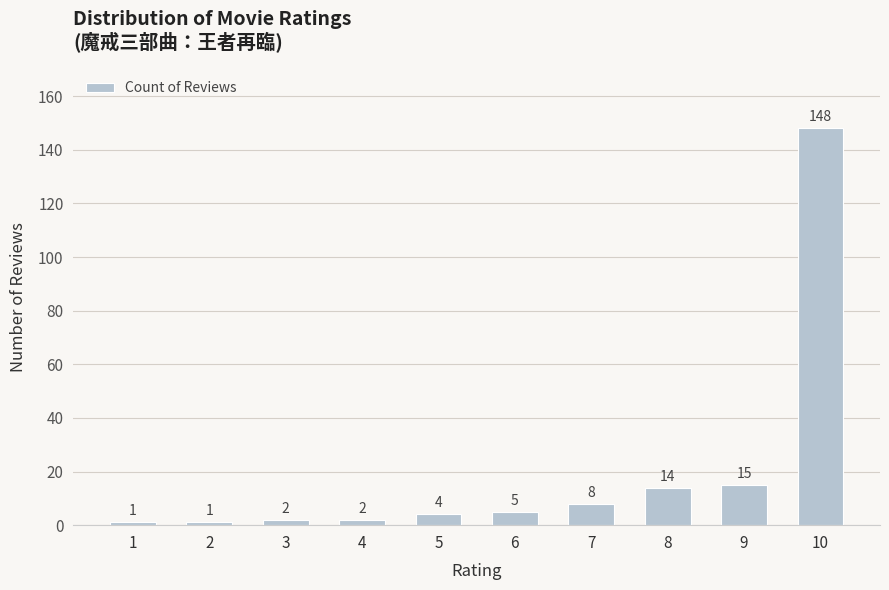

True or false: the data shows 1 at 2.

True